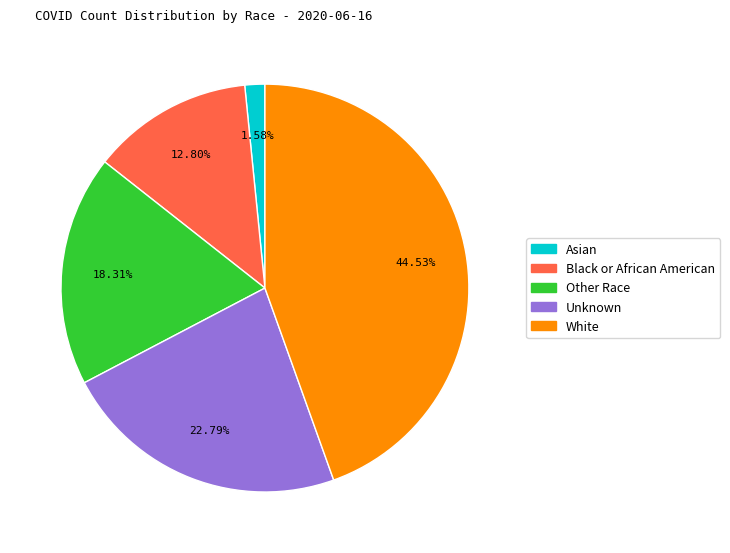

Which category has the biggest portion of the pie?

White